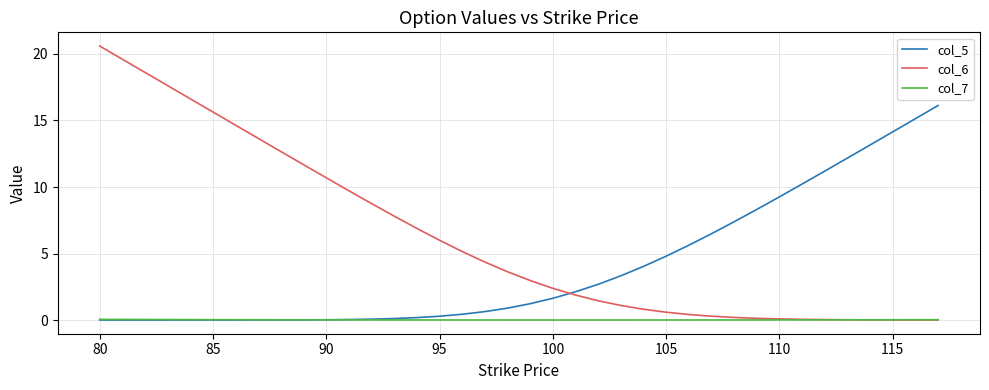

List the series in order of their peak value, lowest first.

col_7, col_5, col_6